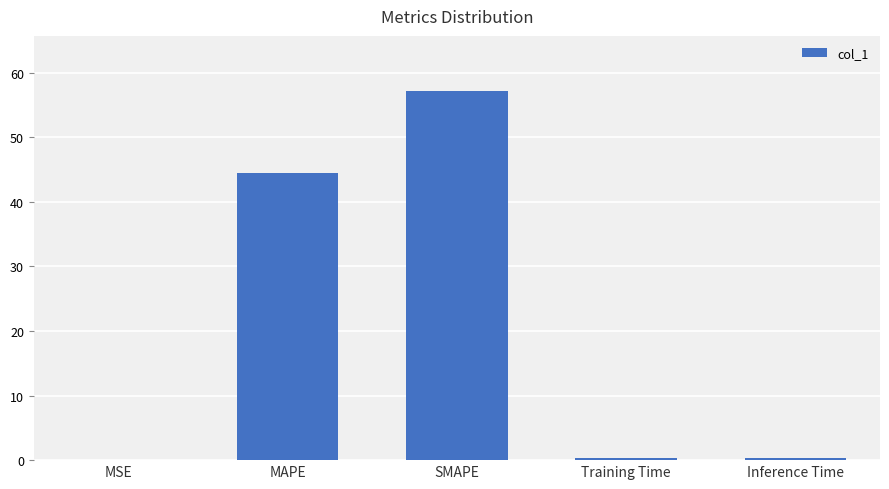

How many distinct data groups are displayed?

1